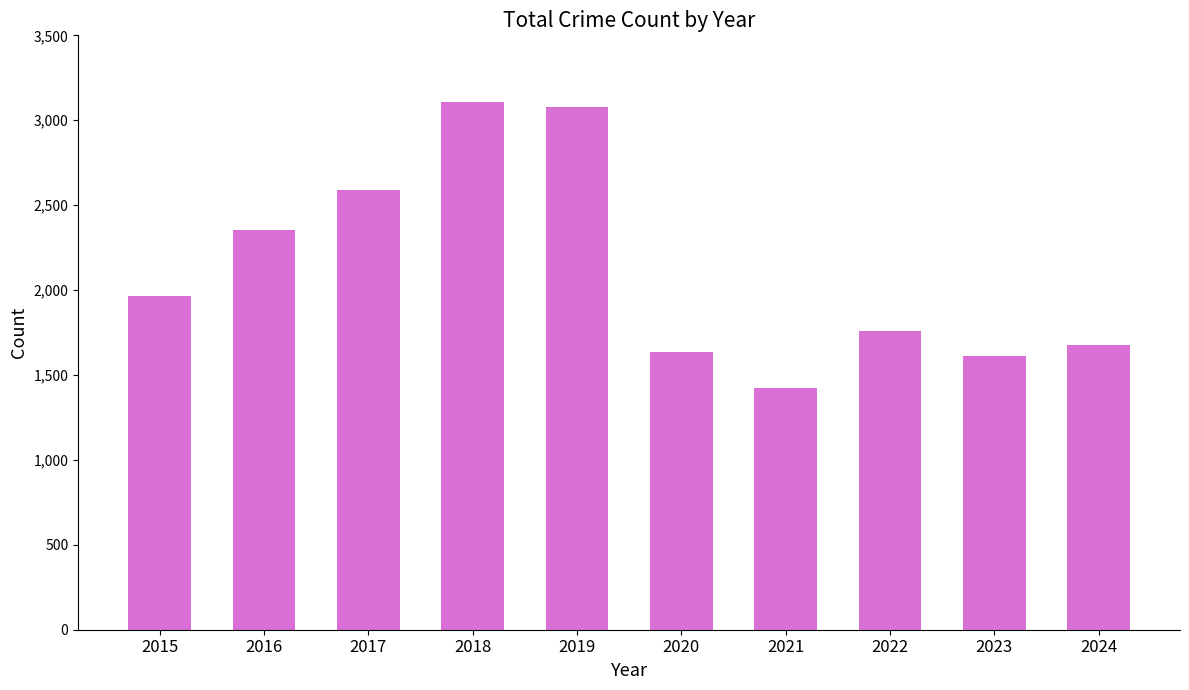

The value at 2024 is 509. True or false?

False